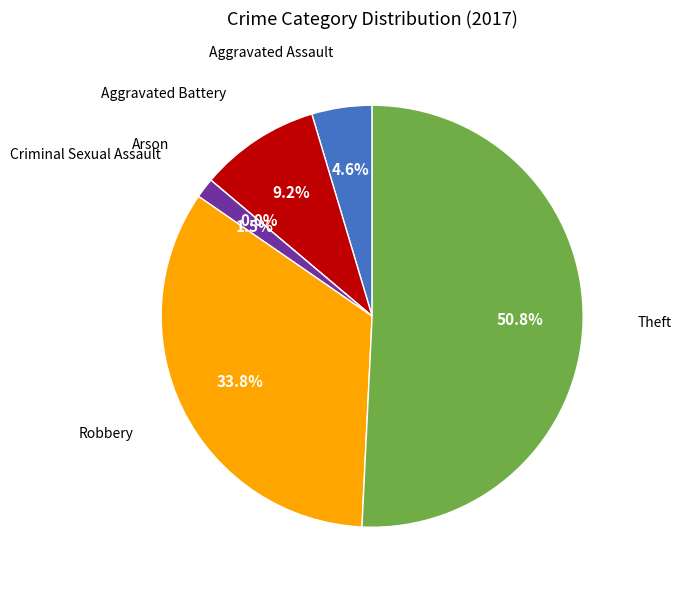

Do Theft and Criminal Sexual Assault together represent more than half of the pie?

Yes